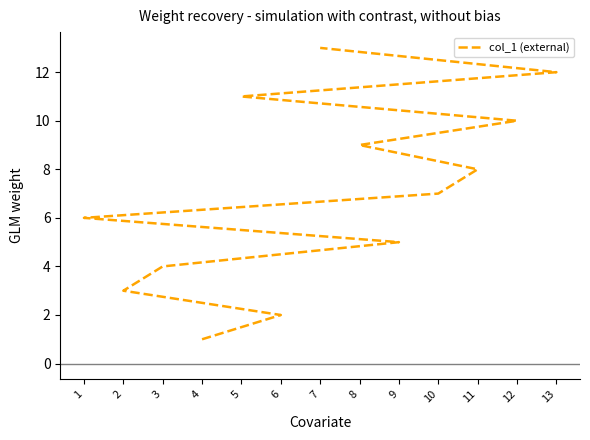

Reading right to left, list all the values displayed in this chart.

7=13	13=12	5=11	12=10	8=9	11=8	10=7	1=6	9=5	3=4	2=3	6=2	4=1